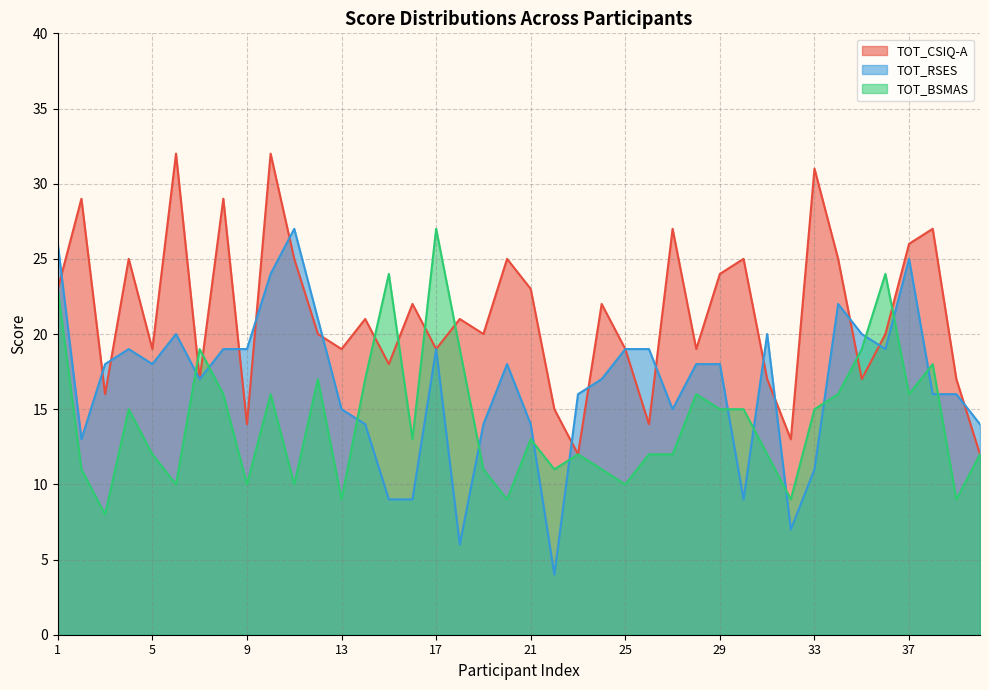

How many interior local peaks does the TOT_RSES series have?

8